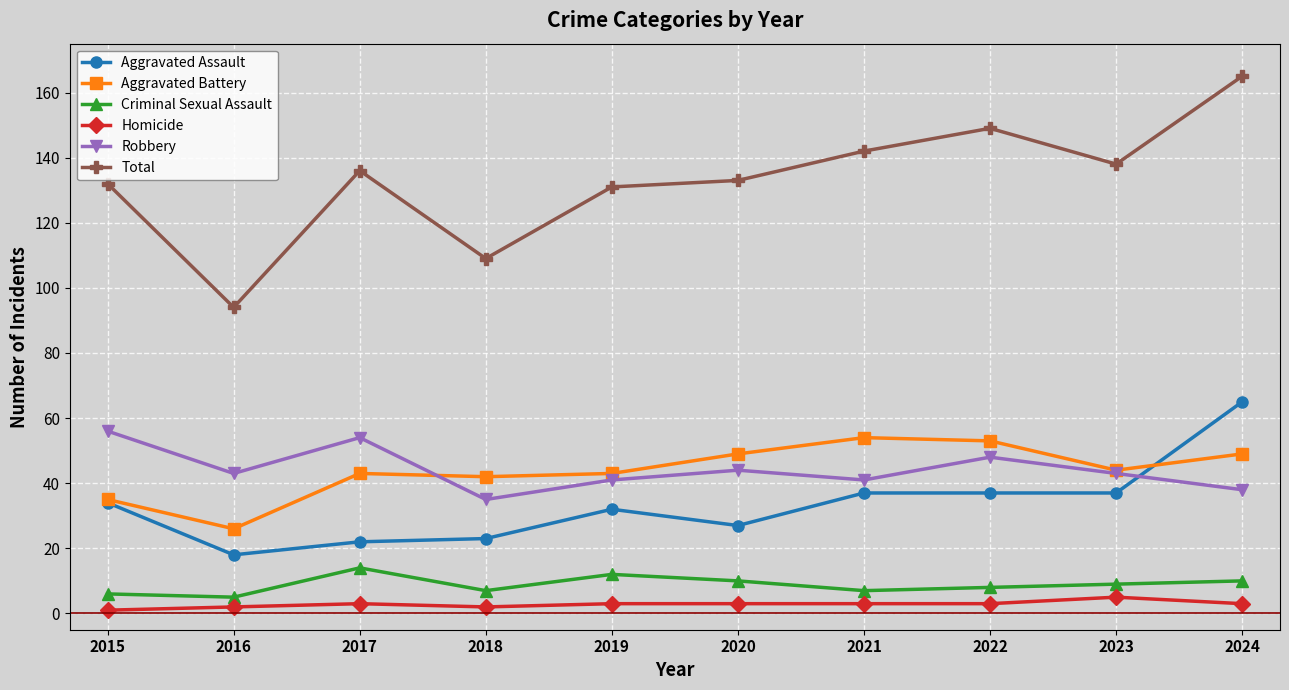

The Aggravated Assault series shows 22 at 2017. True or false?

True